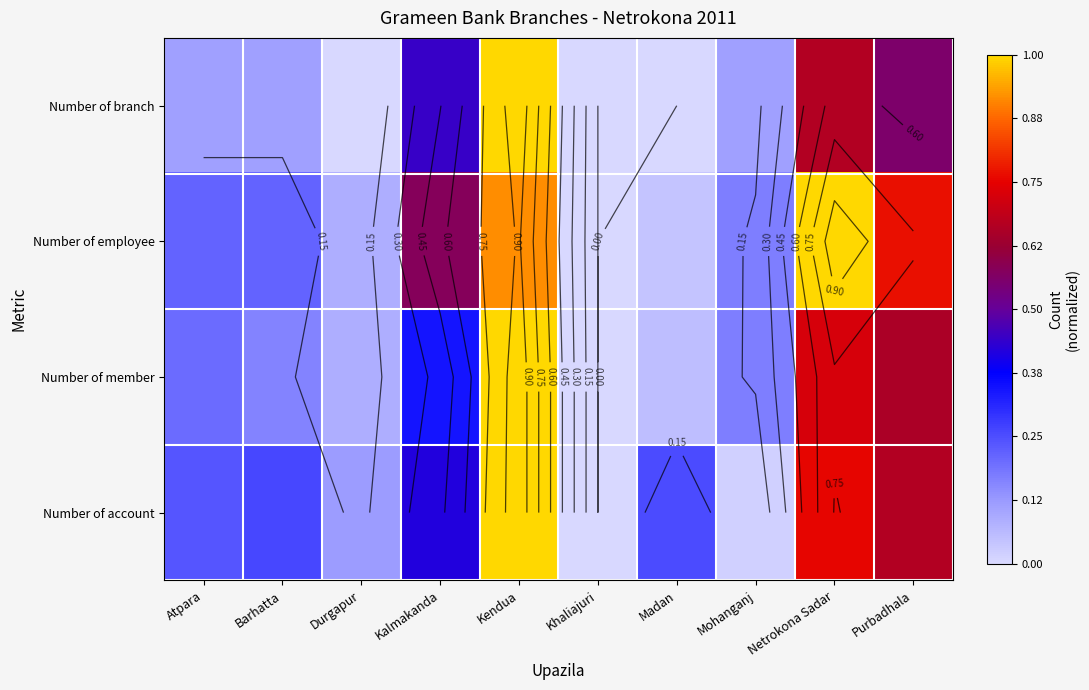

What is the sum of the Number of member values at Madan and Kendua?

1.1